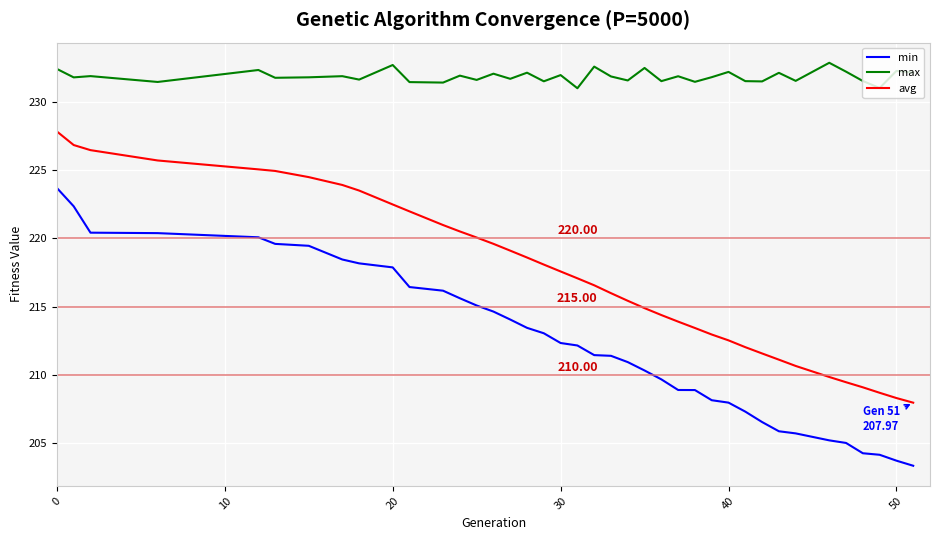

Rank the series by their maximum value, from lowest to highest.

min, avg, max